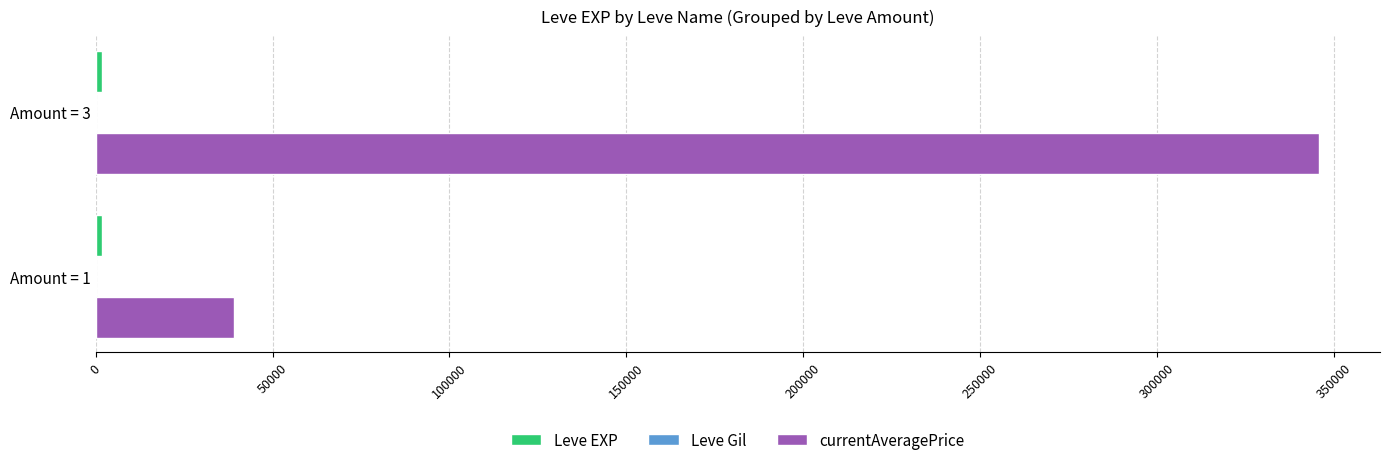

At which category does the chart reach its peak across all series?

Amount = 3